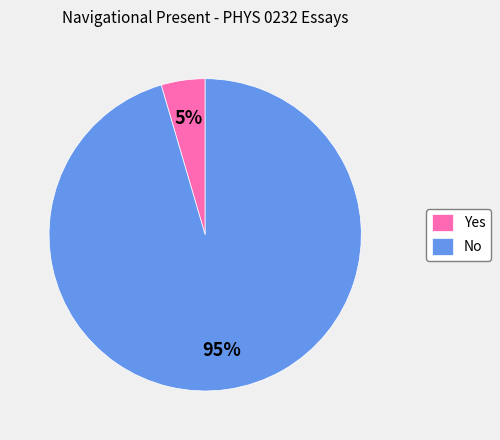

Do No and Yes together represent more than half of the pie?

Yes